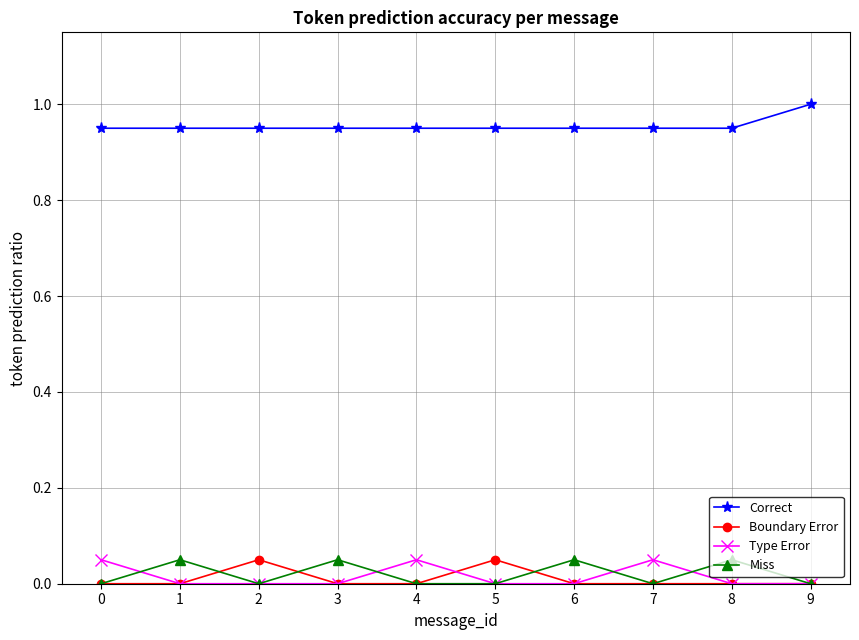

Is it true that Boundary Error equals 0.0 at 2?

False